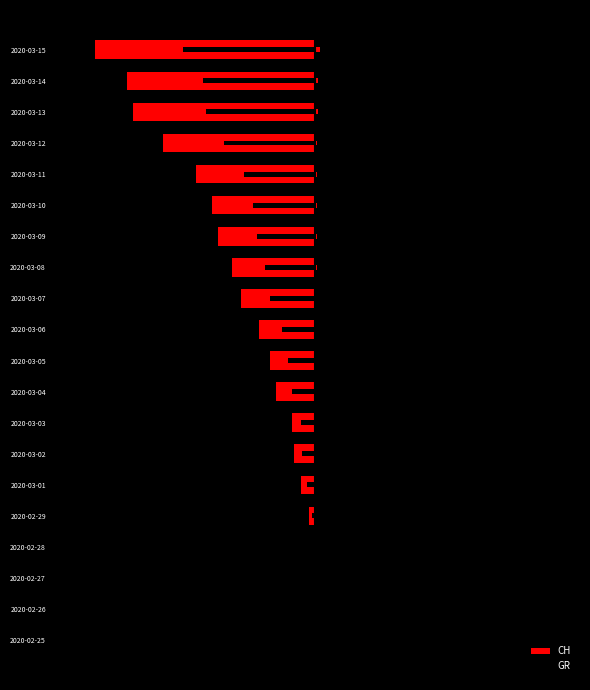

List the series in order of their overall mean, highest first.

GR, CH